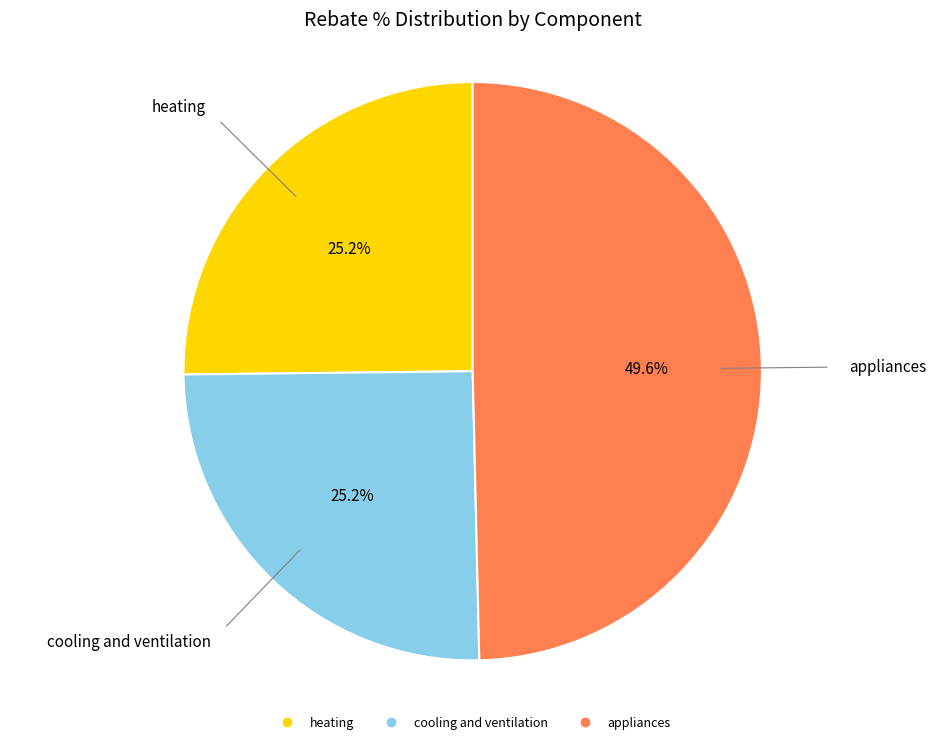

What percentage is NOT represented by cooling and ventilation?

74.8%